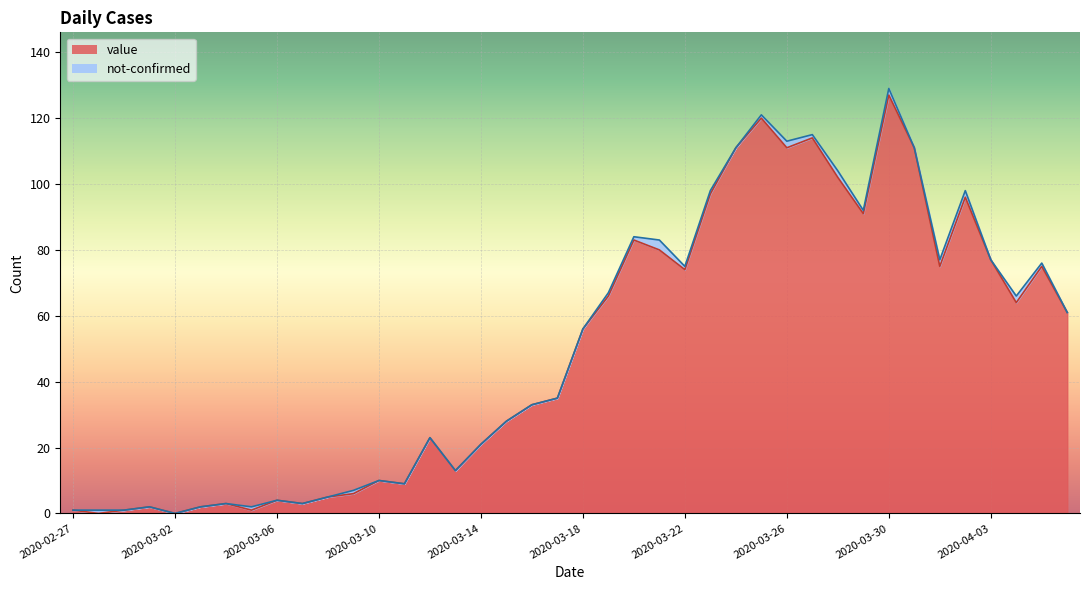

What is the difference between the maximum and second lowest values?

127